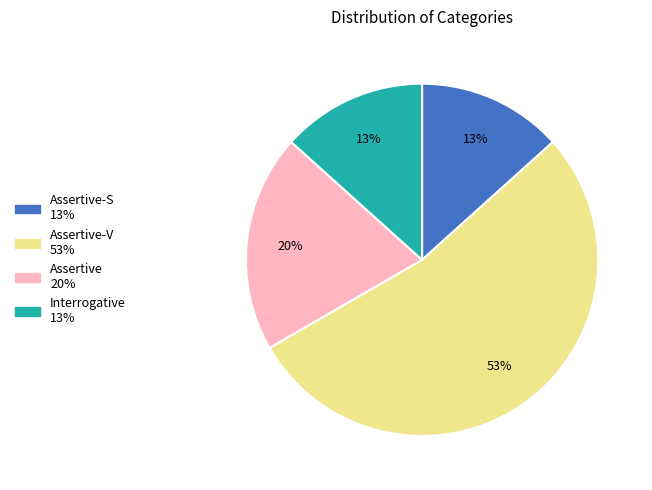

Is there any slice that represents more than half of the pie?

Yes